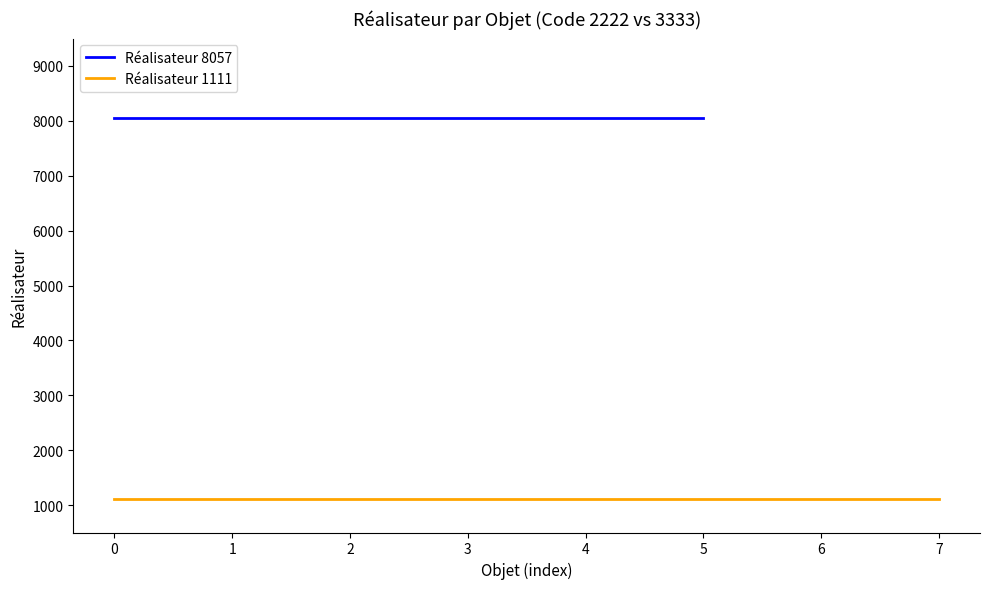

True or false: Réalisateur 1111 and Réalisateur 8057 intersect in this chart.

False